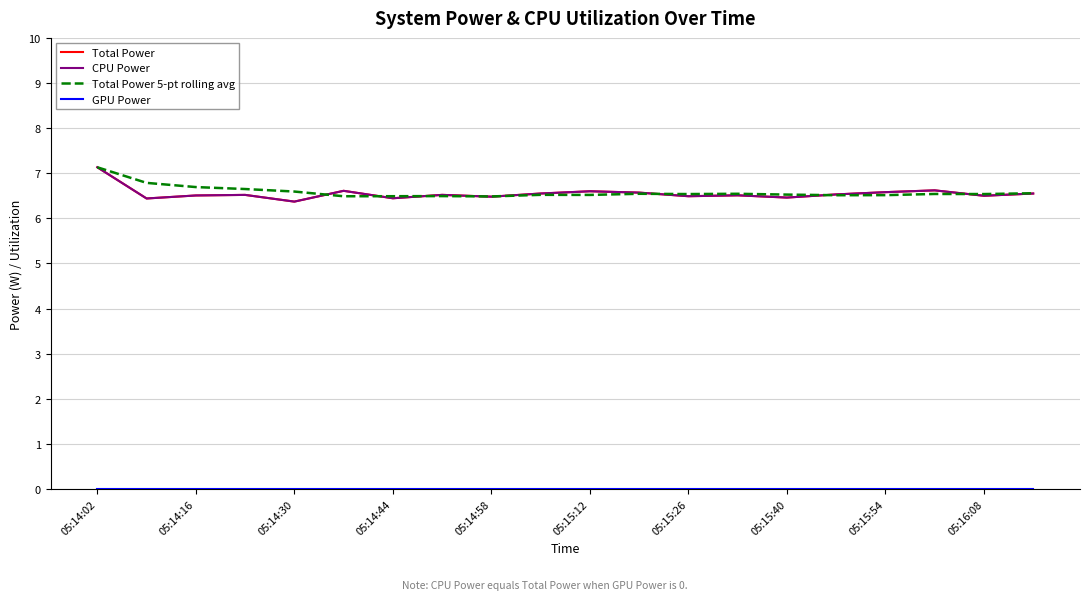

In Total Power 5-pt rolling avg, how many points are higher than both neighbors (excluding endpoints)?

5